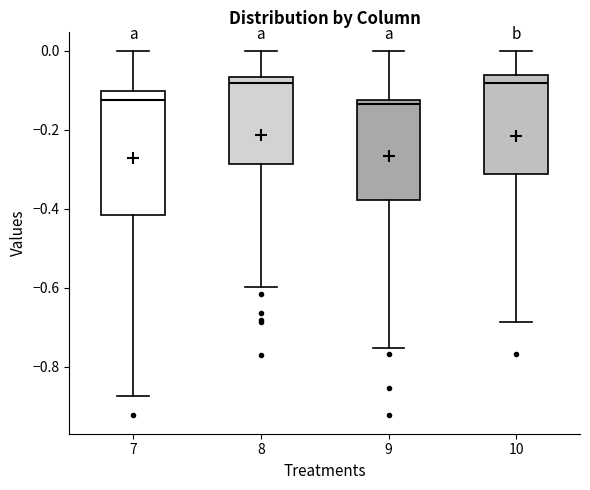

Reading left to right, read every box against the y-axis: the position of its median line, the range the box covers, and the ends of its whiskers. The values are not printed on the chart, so give them approximately, as read against the axis.

7: median -0.12, box -0.42 to -0.10, whiskers -0.88 to 0.00
8: median -0.08, box -0.28 to -0.06, whiskers -0.60 to 0.00
9: median -0.14, box -0.38 to -0.12, whiskers -0.76 to 0.00
10: median -0.08, box -0.32 to -0.06, whiskers -0.68 to 0.00